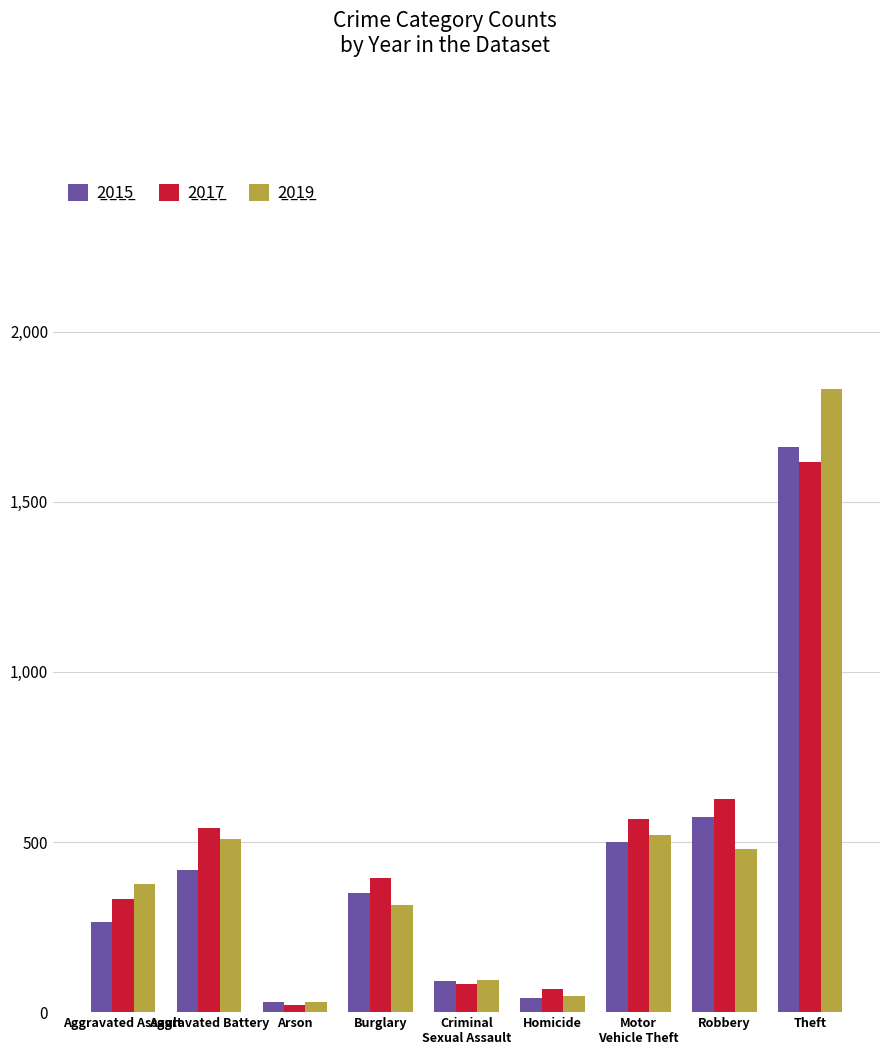

What is the greatest value displayed?

1831